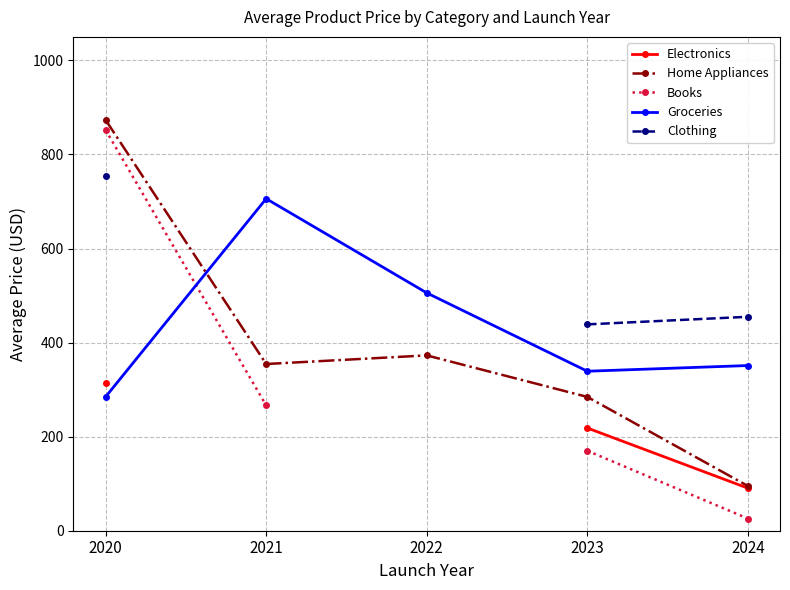

True or false: Clothing and Books cross at least once.

False